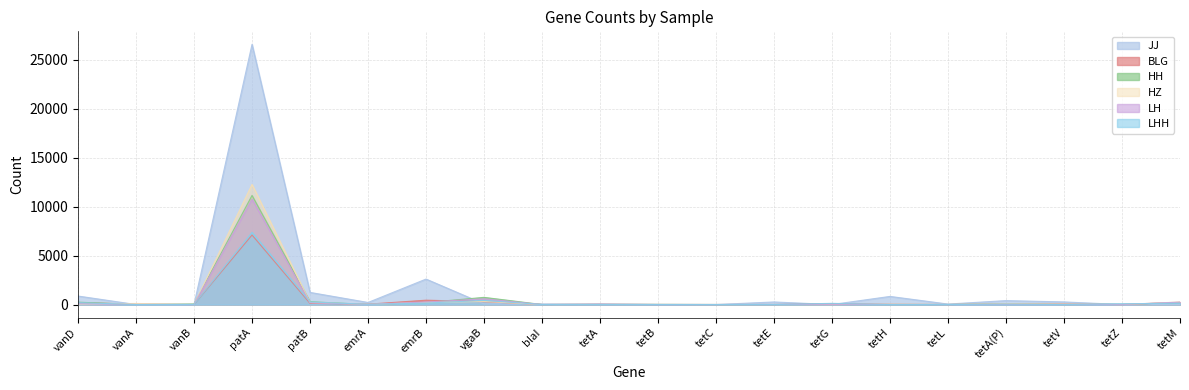

Reading right to left, extract all data points from this chart.

JJ: 0	0	266	400	48	828	0	262	0	0	30	54	64	2600	210	1238	26574	0	0	866
BLG: 220	0	50	66	0	26	80	2	2	0	2	0	294	444	36	120	7098	0	40	198
HH: 194	18	2	54	4	0	2	0	0	16	32	0	732	200	8	286	11144	56	8	242
HZ: 264	0	40	76	0	32	0	0	0	10	16	0	314	220	18	206	12270	0	108	44
LH: 248	4	0	10	0	0	20	0	0	6	50	0	582	258	14	188	10766	6	8	88
LHH: 130	78	0	44	0	0	120	0	0	2	2	0	420	148	22	262	7368	12	0	200